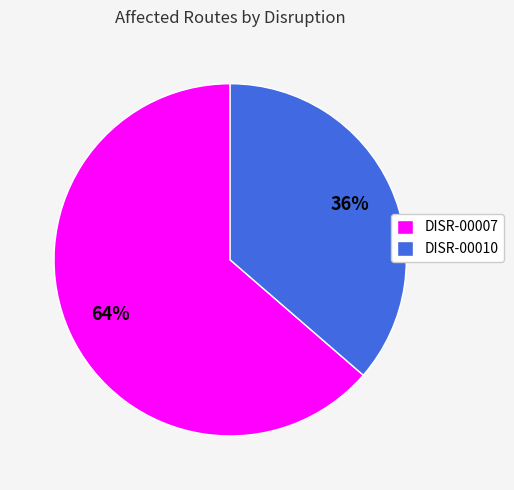

What percentage is the DISR-00010 slice, to the nearest percent?

36%